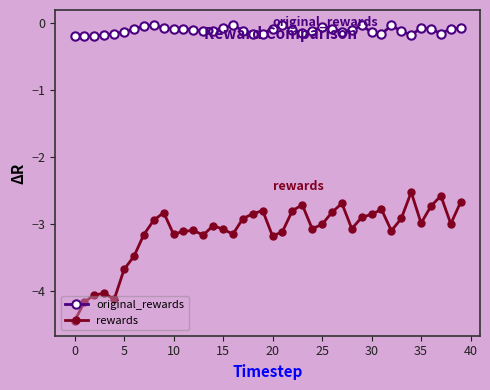

What is the difference between the second highest and minimum values in the rewards series?

1.9